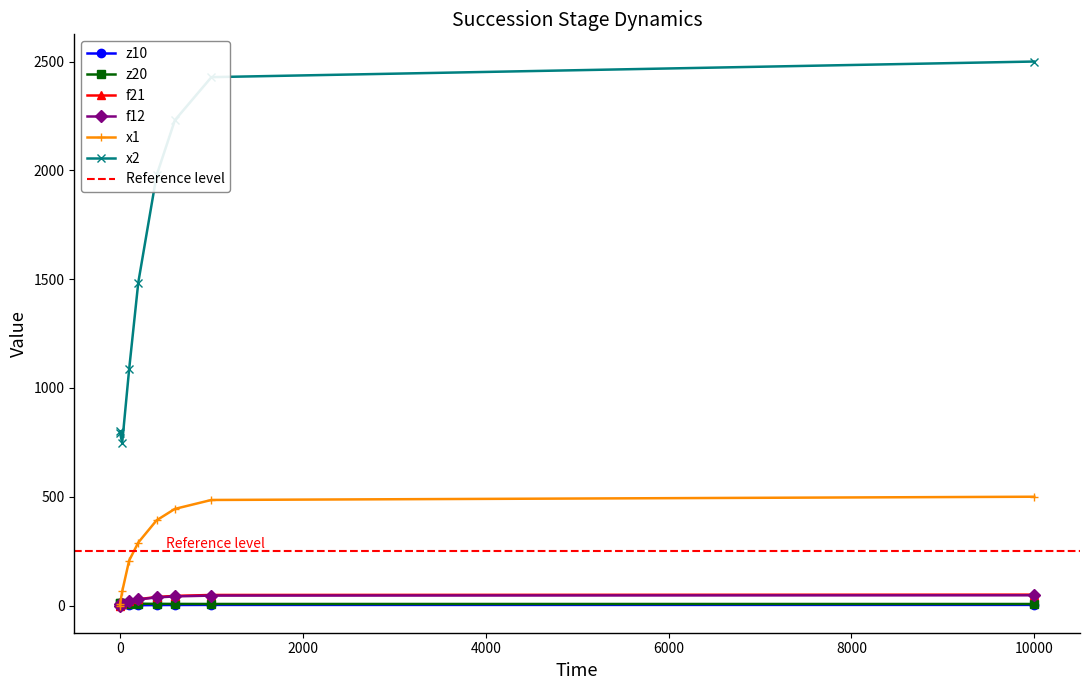

How many times do z10 and f12 cross each other?

1